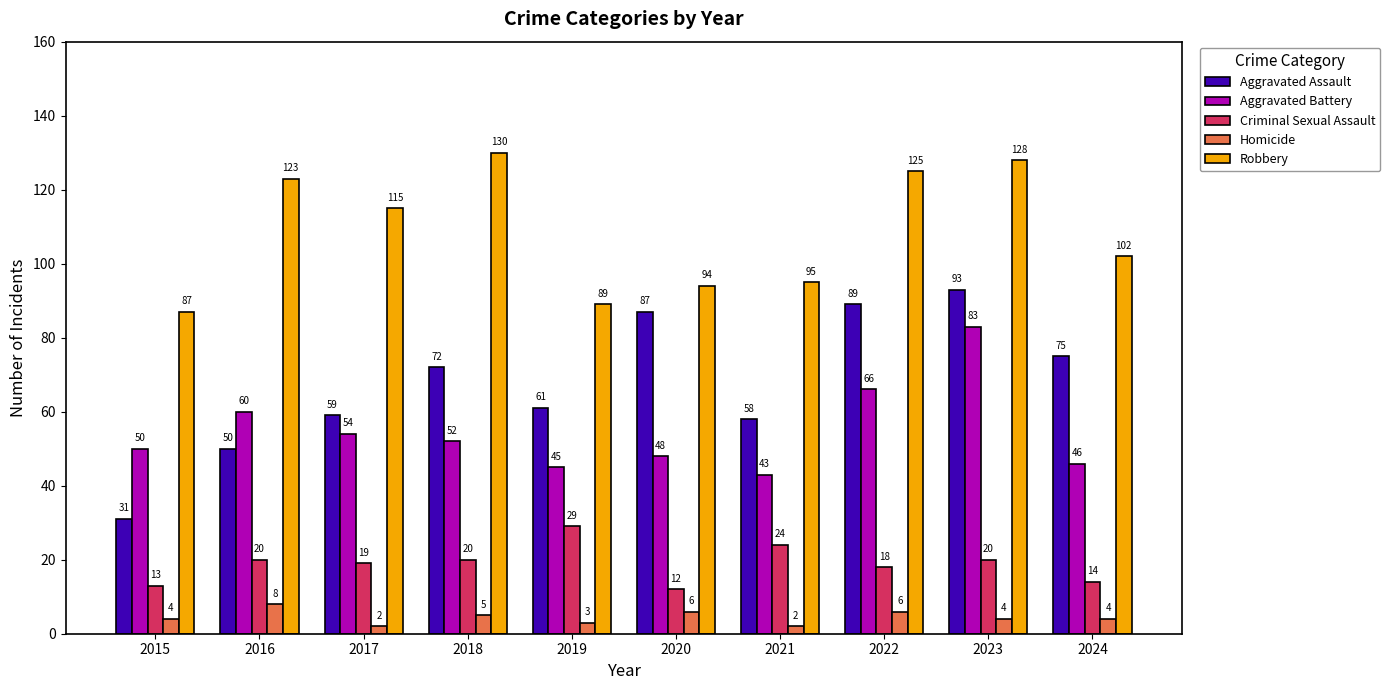

At which label does Robbery reach its peak?

2018